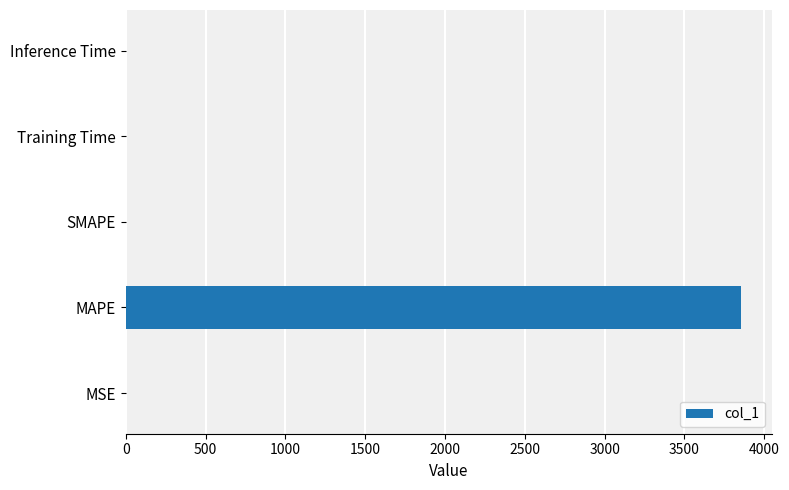

What is the maximum value shown in the chart?

3856.4